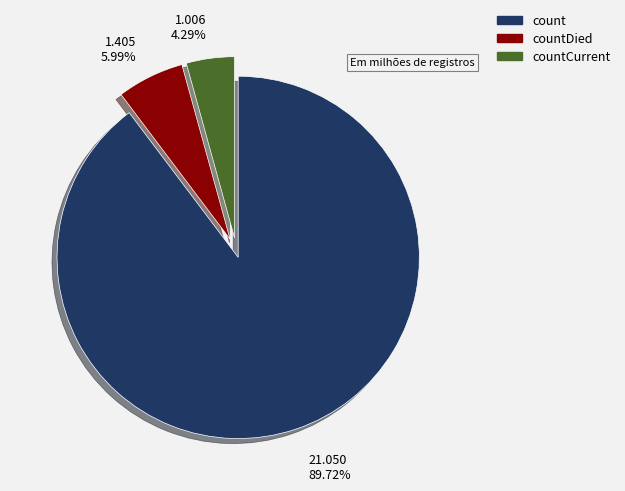

Rank the categories by value from lowest to highest.

countCurrent, countDied, count